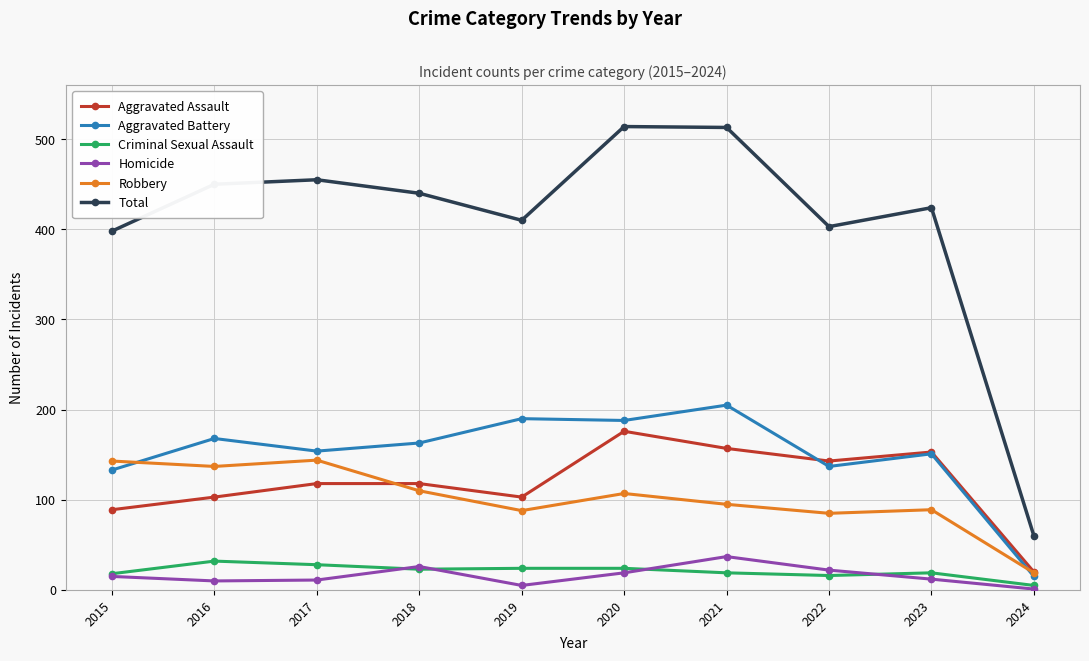

True or false: Total and Criminal Sexual Assault cross at least once.

False